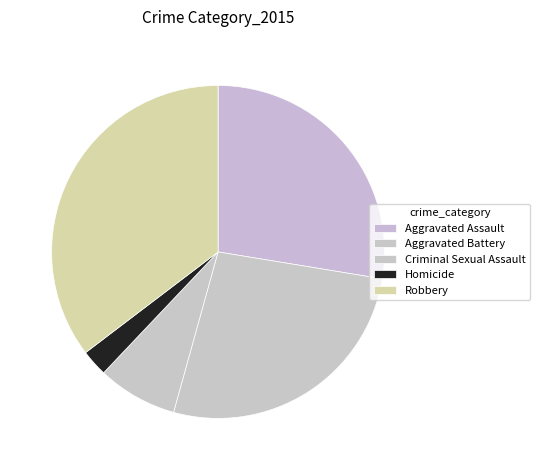

What portion of the pie excludes Homicide?

97.4%